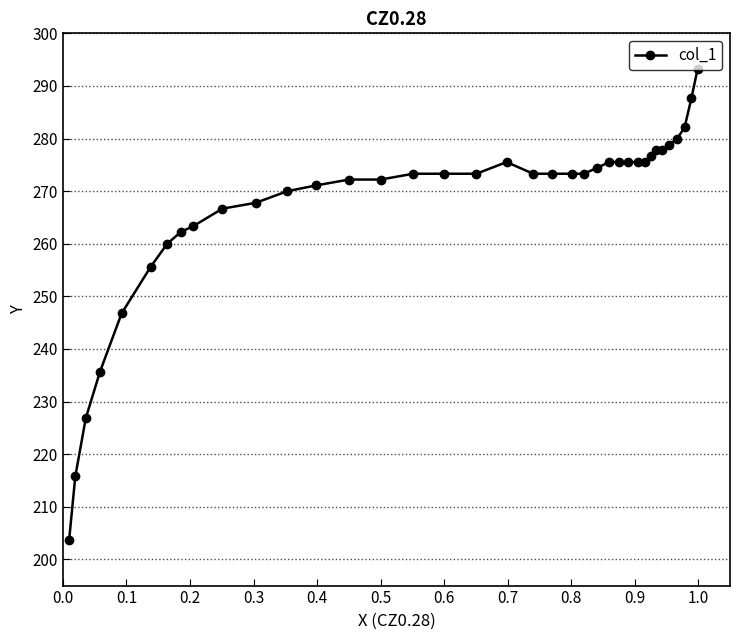

Reading right to left, what are all the values shown in this chart?

293.2	287.7	282.2	279.9	278.8	277.7	277.7	276.6	275.5	275.5	275.5	275.5	275.5	274.4	273.3	273.3	273.3	273.3	275.5	273.3	273.3	273.3	272.2	272.2	271.1	270.0	267.8	266.7	263.3	262.2	260.0	255.6	246.7	235.7	226.8	215.8	203.6